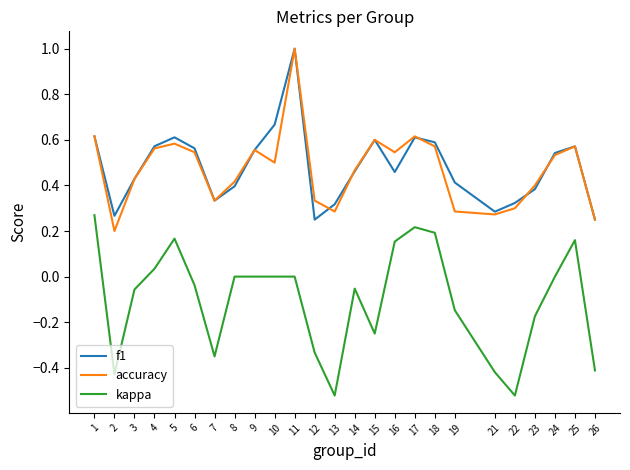

True or false: f1 and kappa cross at least once.

False